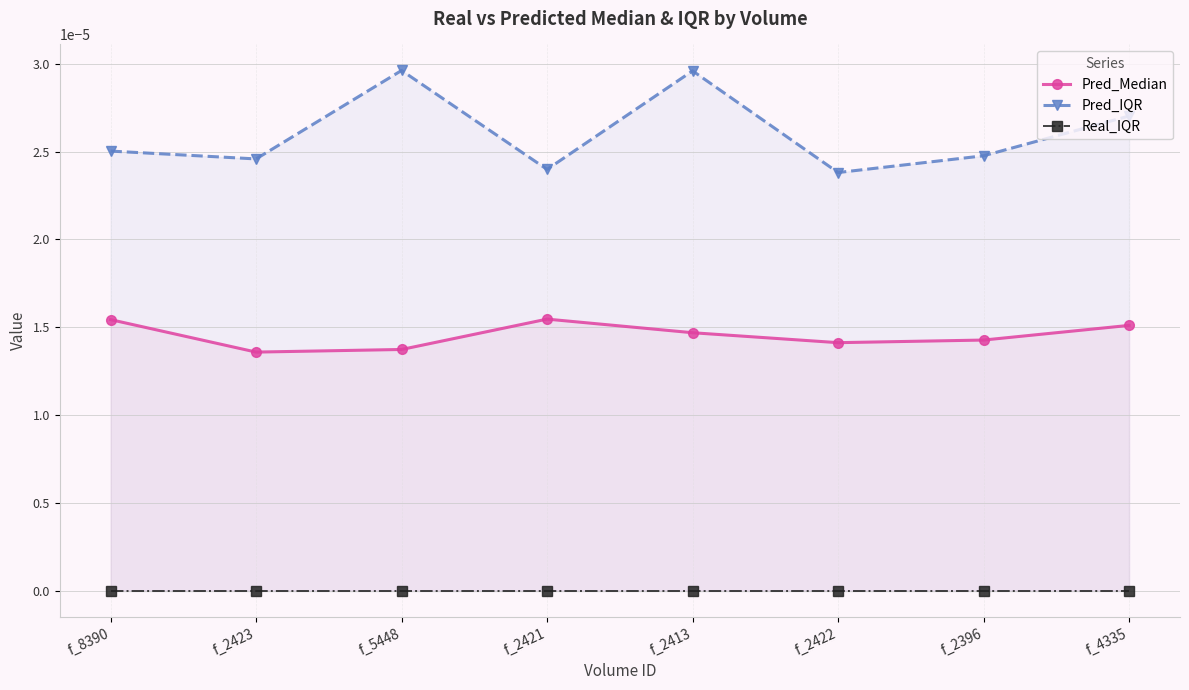

Which has a higher value, f_8390 or f_2423?

f_8390